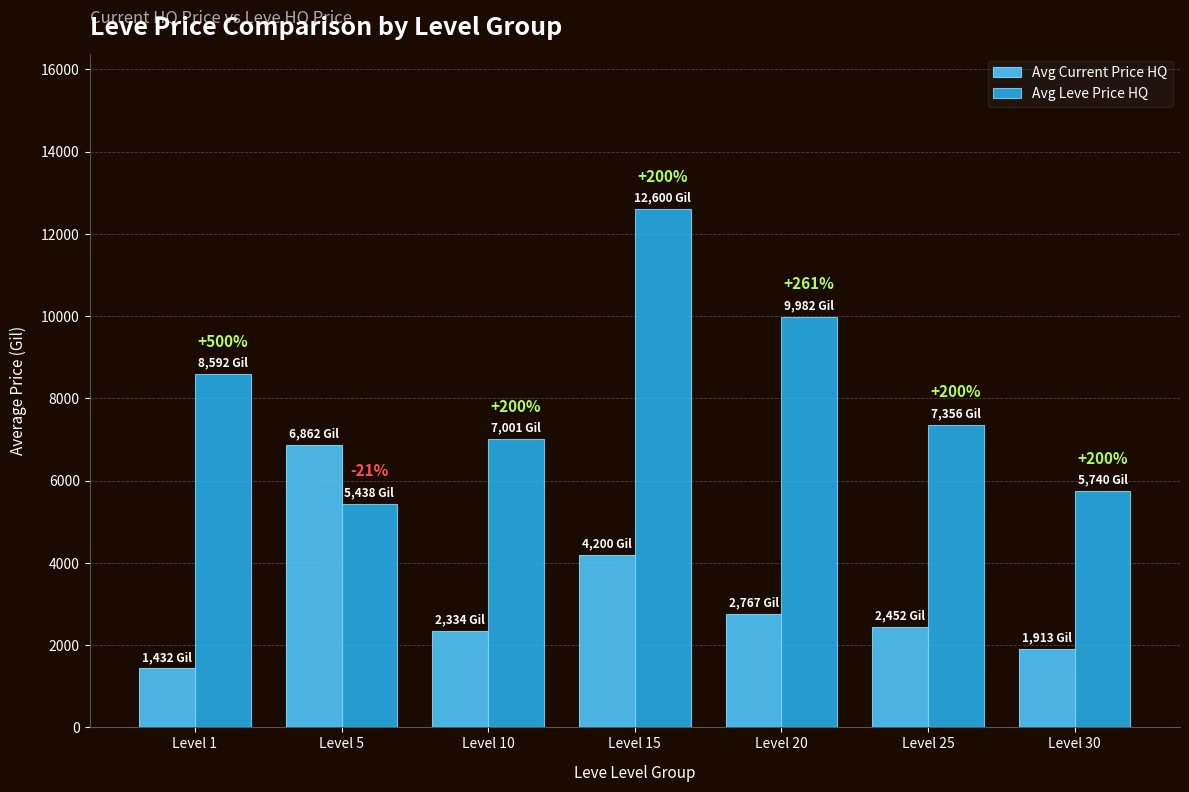

Is it true that Avg Current Price HQ equals 1432.0 at Level 1?

True